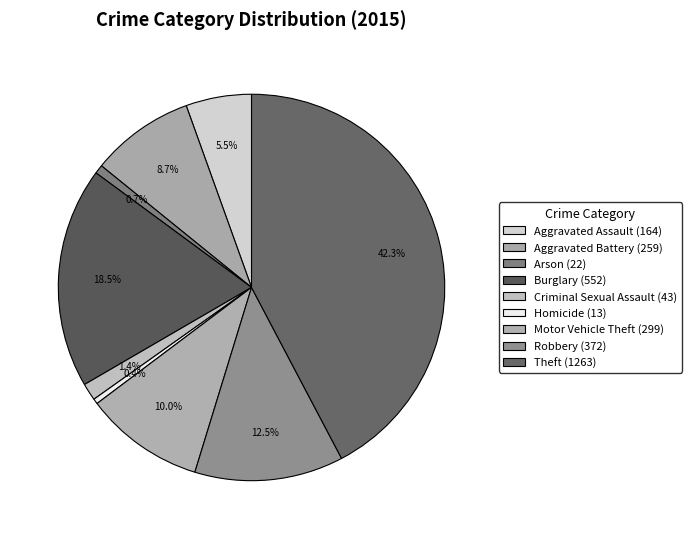

The Robbery slice represents 12% of the pie. True or false?

True